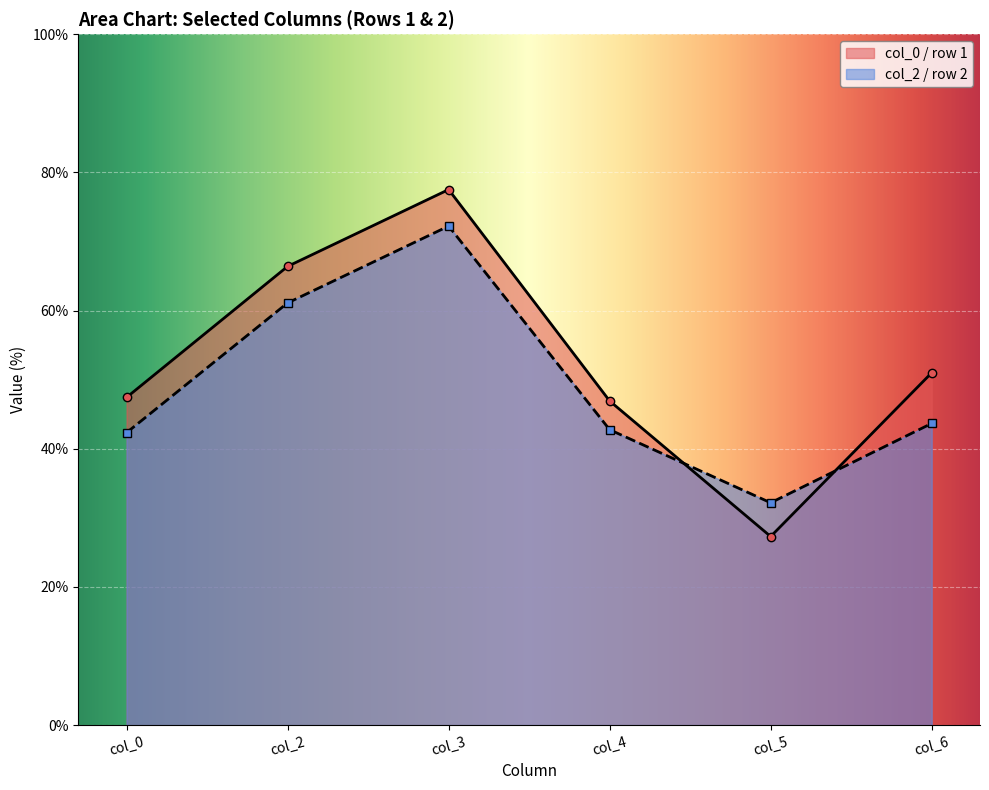

What is the average value of the col_6 series?

47.3